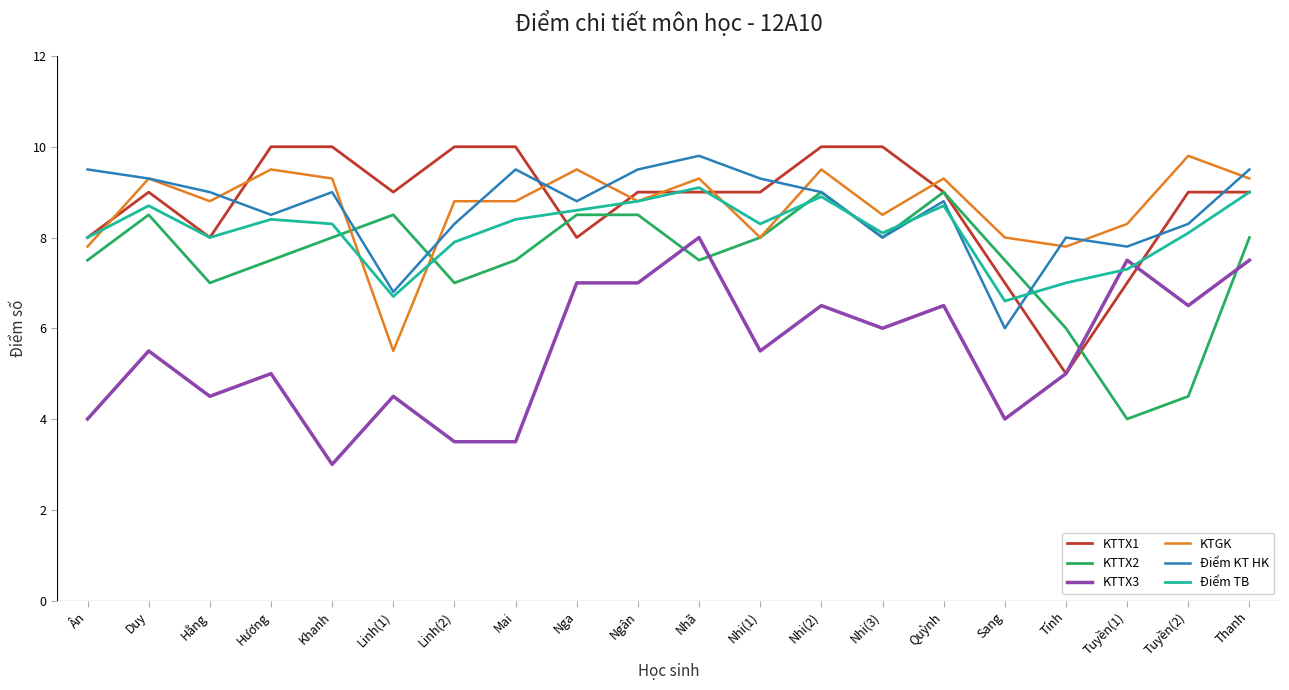

What is the difference between the second highest and second lowest values in the KTGK series?

1.7